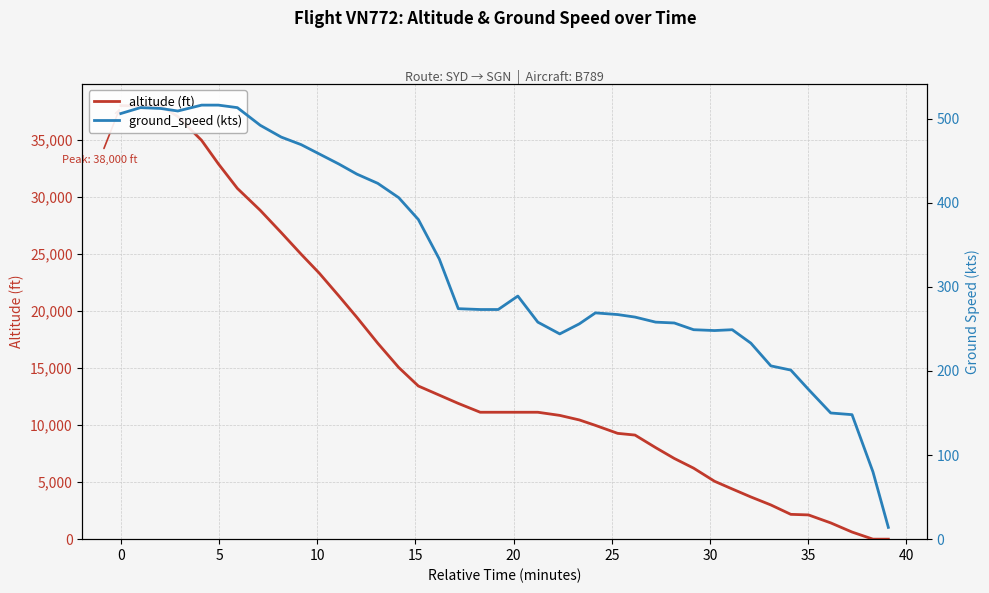

Rank the series by their average value, from highest to lowest.

altitude (ft), ground_speed (kts)